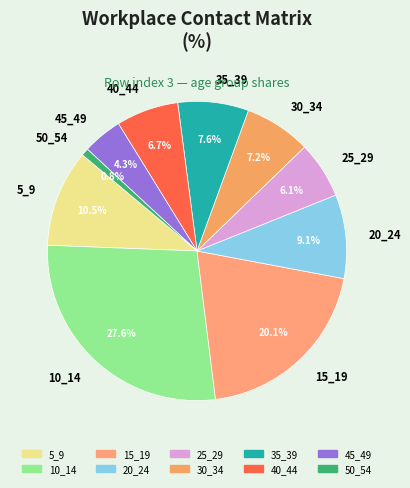

What percentage do 50_54 and 10_14 together represent?

28.4%